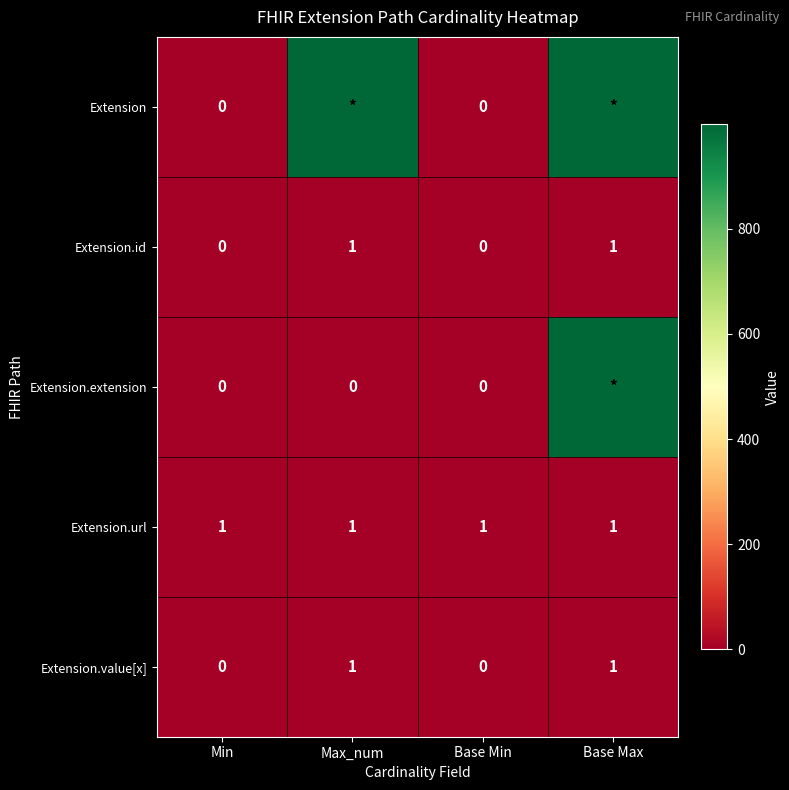

Is it true that Extension.value[x] equals 1 at Min?

False